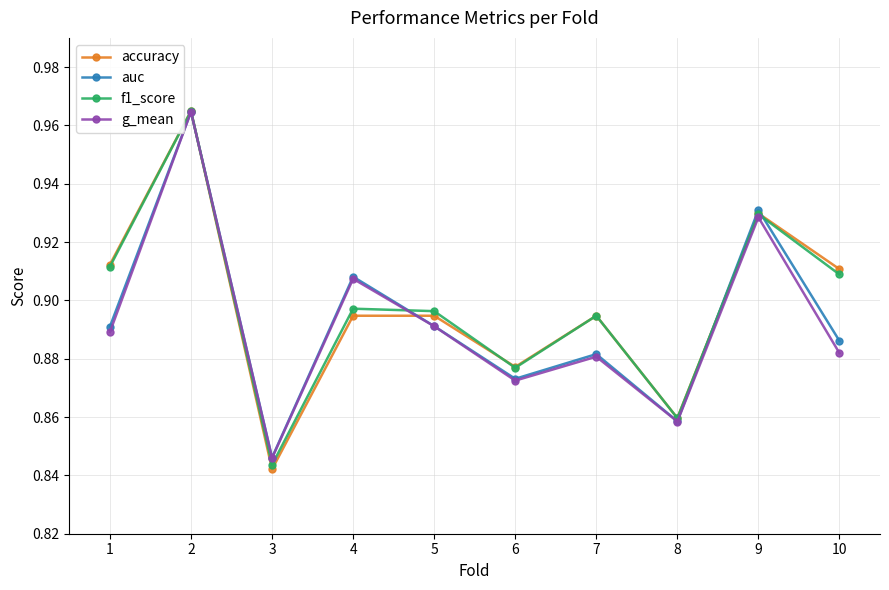

Where is the first local maximum for f1_score?

2